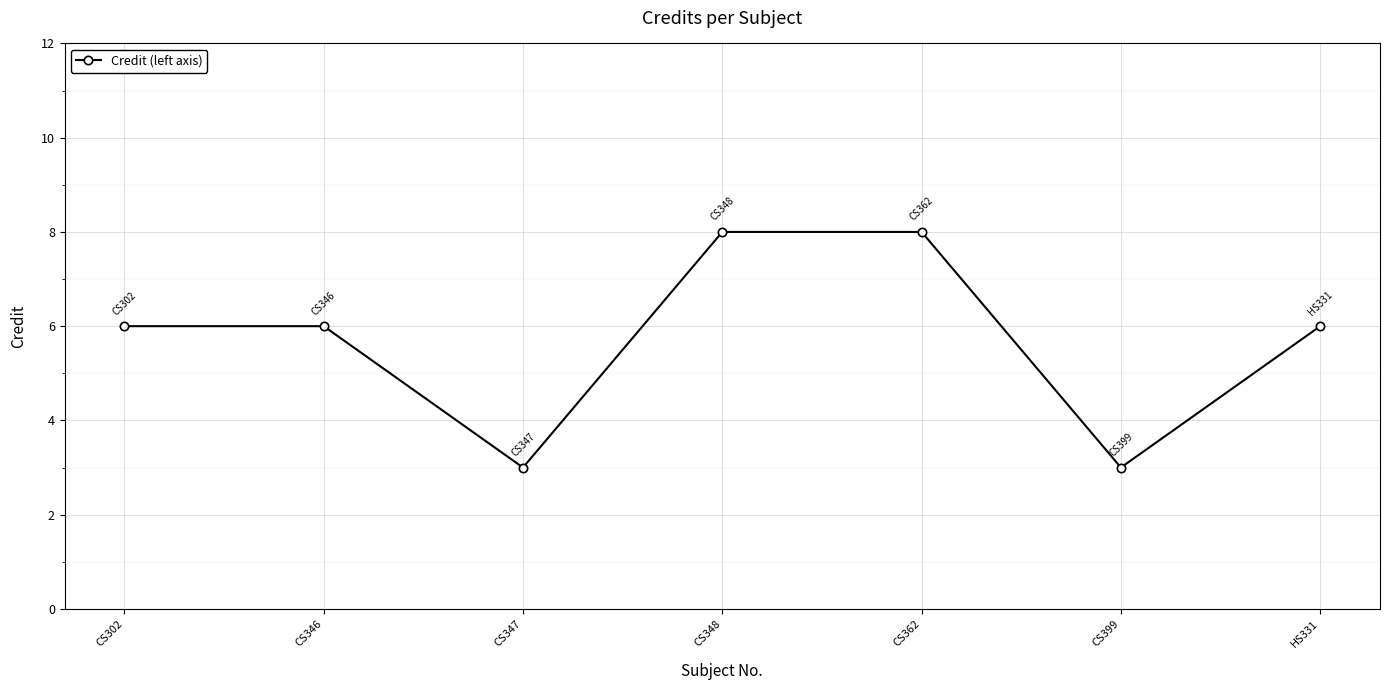

How many interior local valleys (lower than both neighbors) does the data have?

2